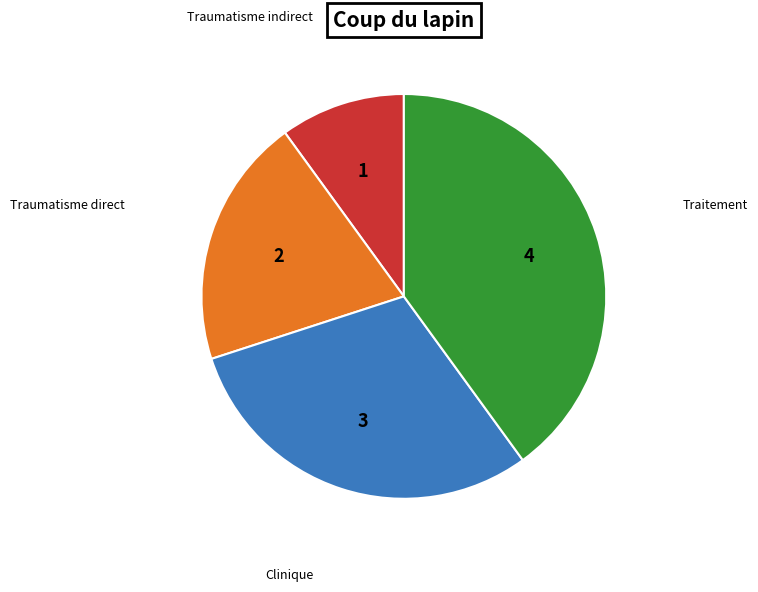

Is there any slice that represents more than half of the pie?

No